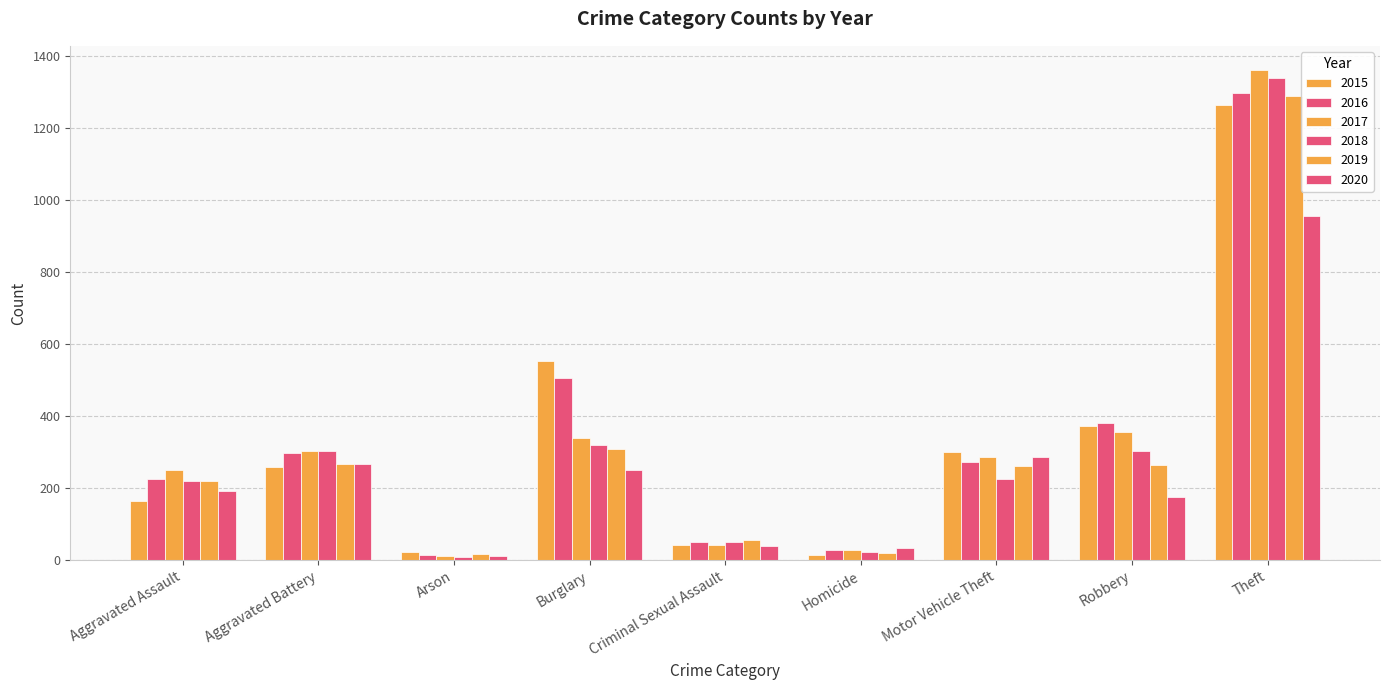

What is the average value of the 2019 series?

300